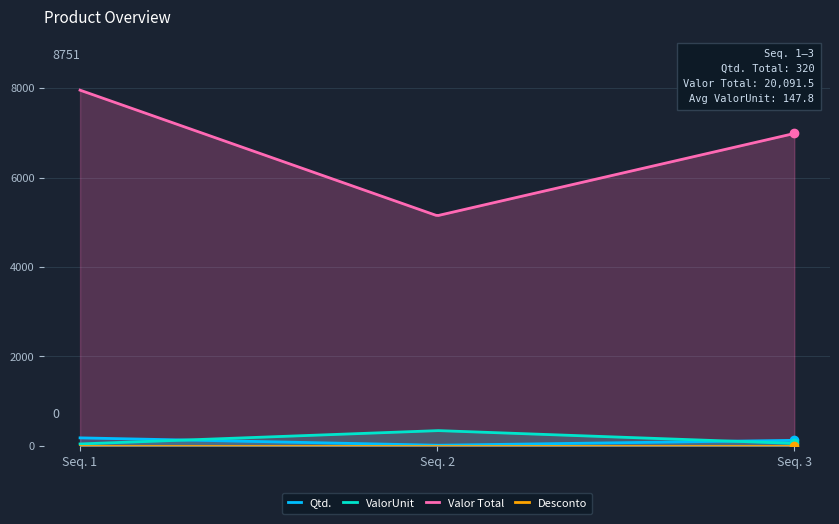

What are all the series names shown in the legend?

Qtd., ValorUnit, Valor Total, Desconto